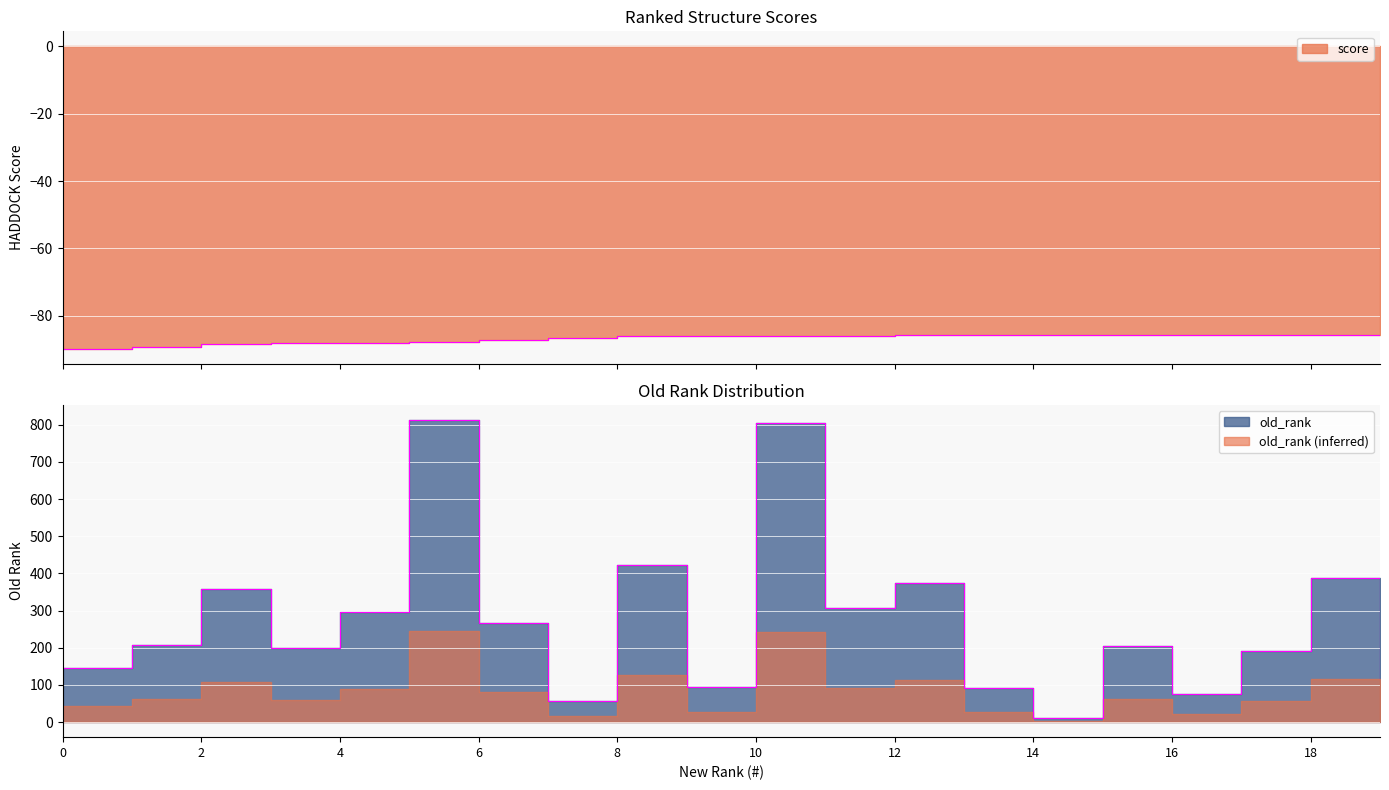

True or false: old_rank and score cross at least once.

False